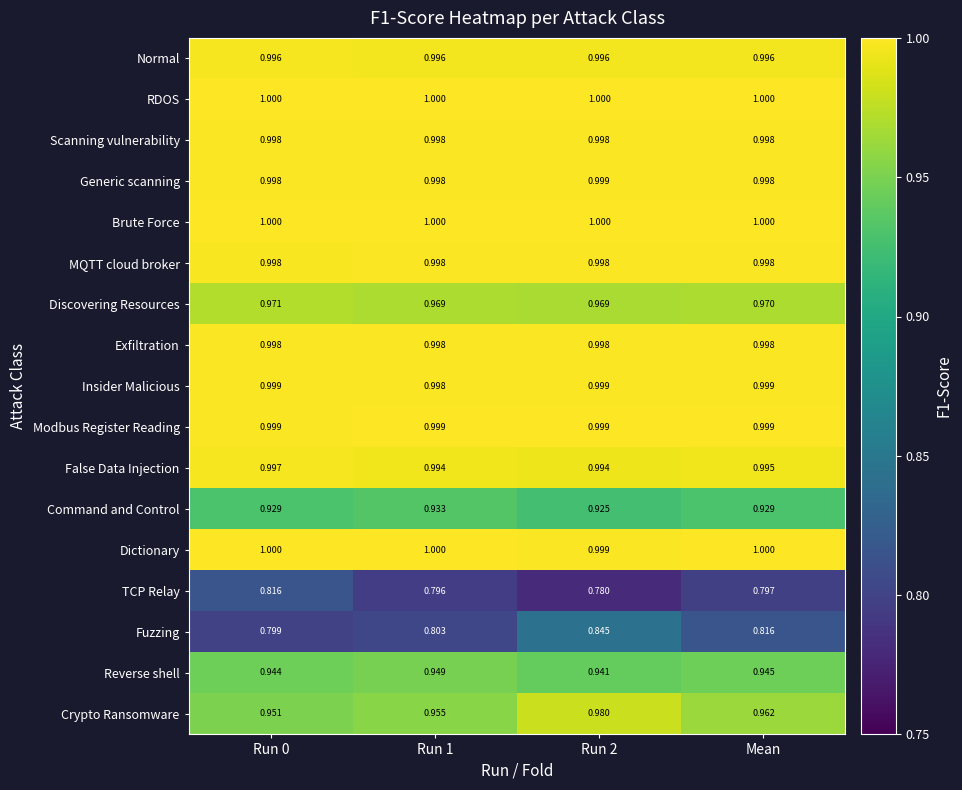

Between Run 2 and Mean, which series saw the biggest shift?

Fuzzing